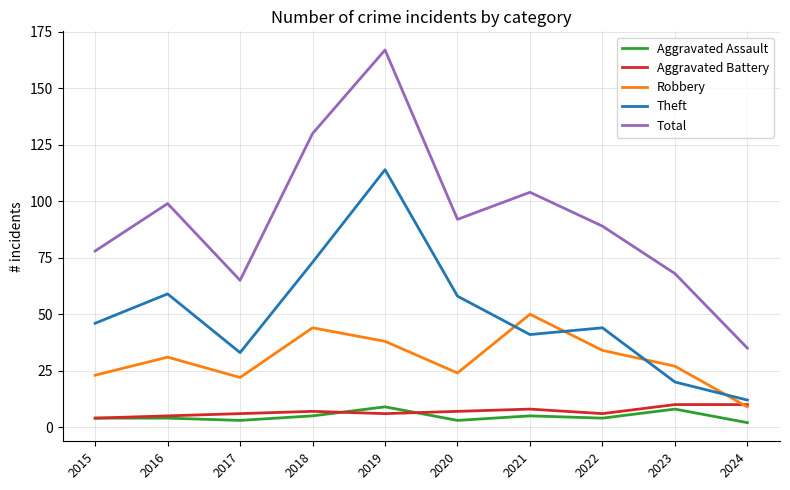

True or false: Robbery has more than 1 points higher than both neighbors.

True